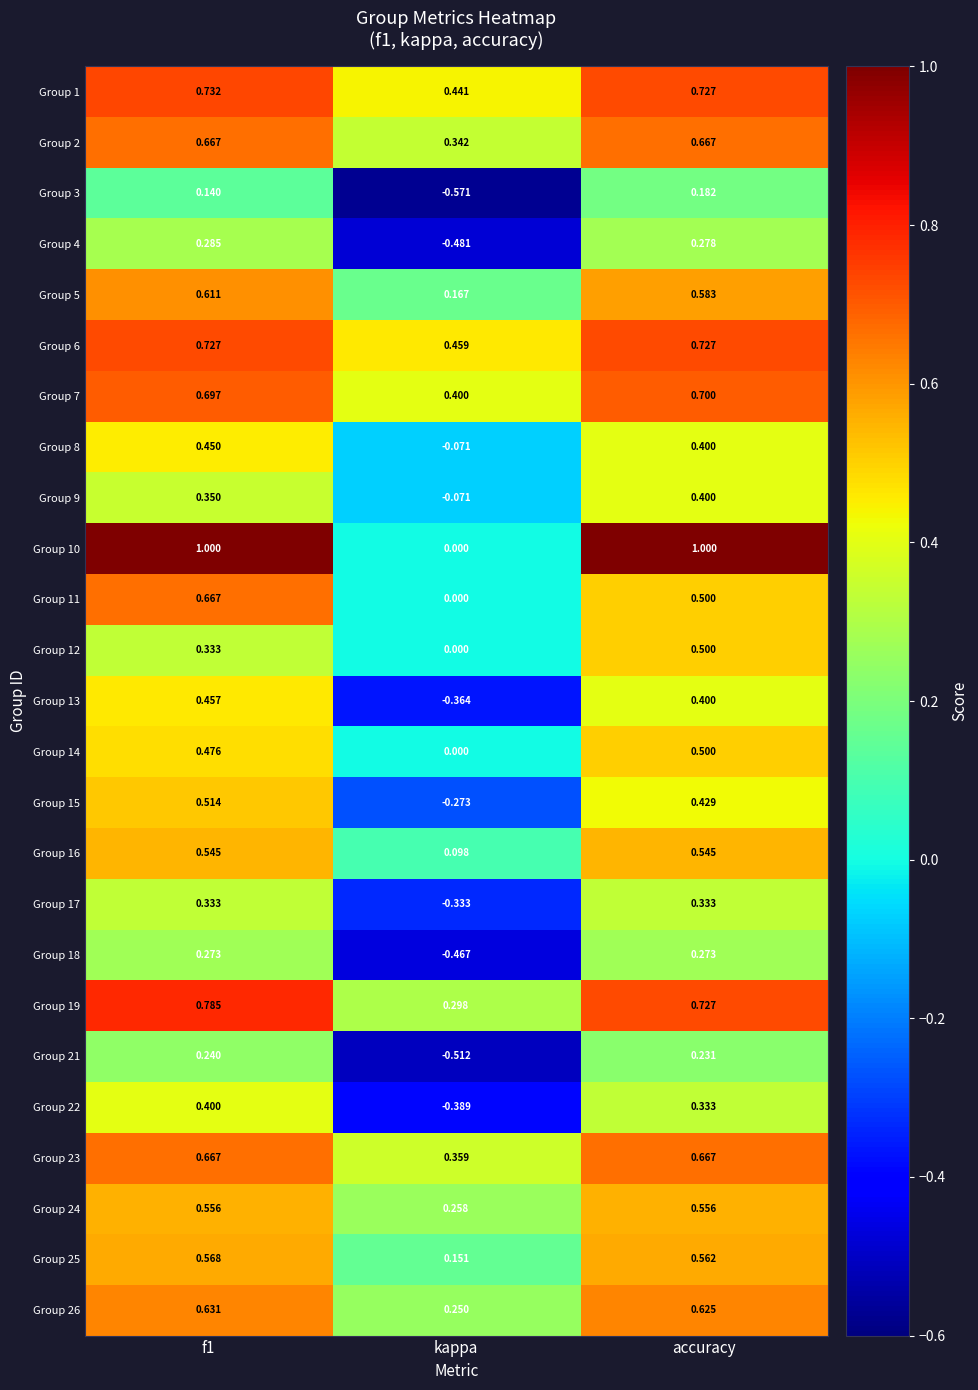

Which series has the widest spread of values?

Group 10